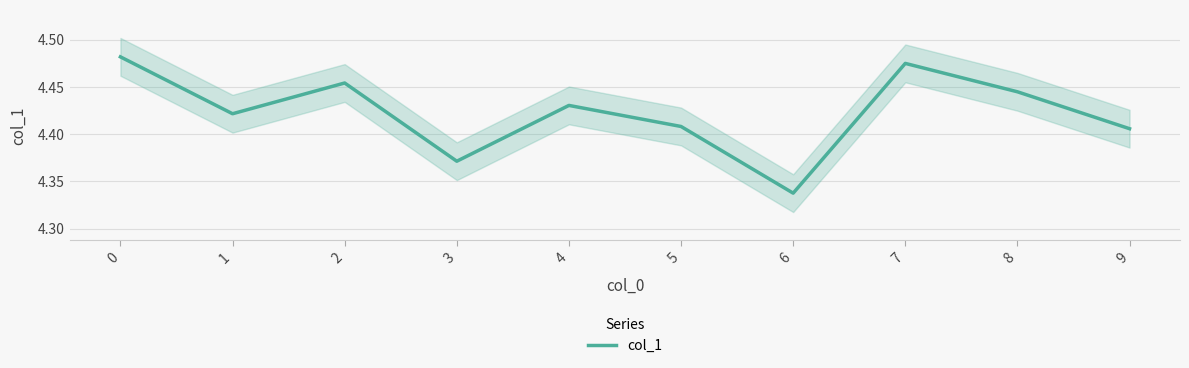

What is the value of the 5th point from the left?

4.4